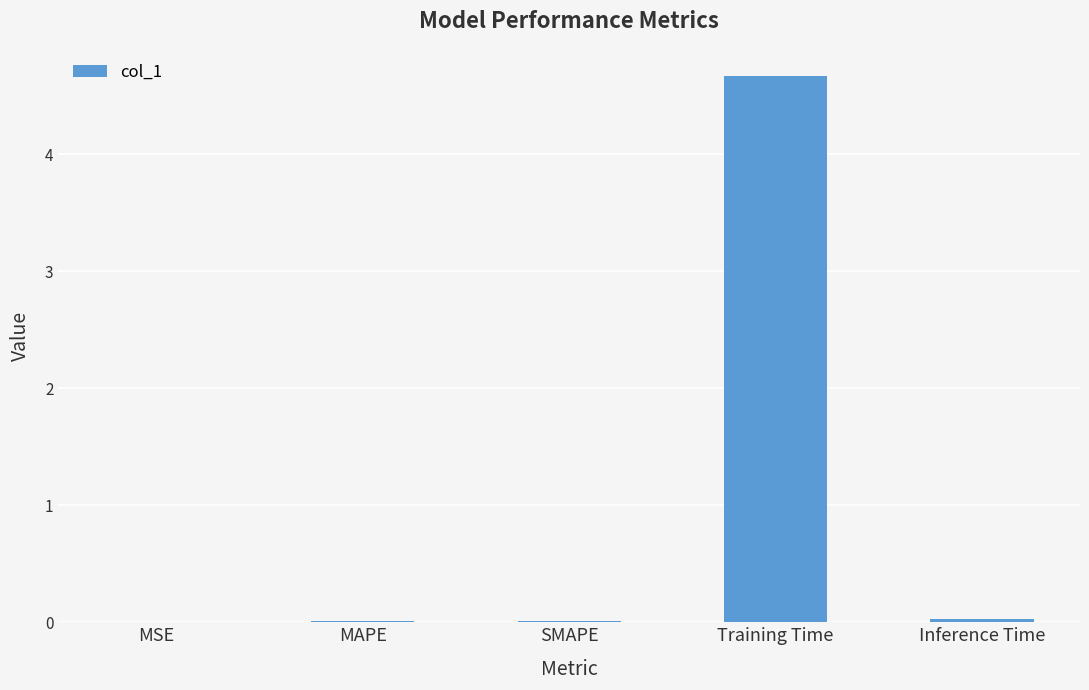

The chart shows a value of 0.0 at Inference Time. True or false?

True